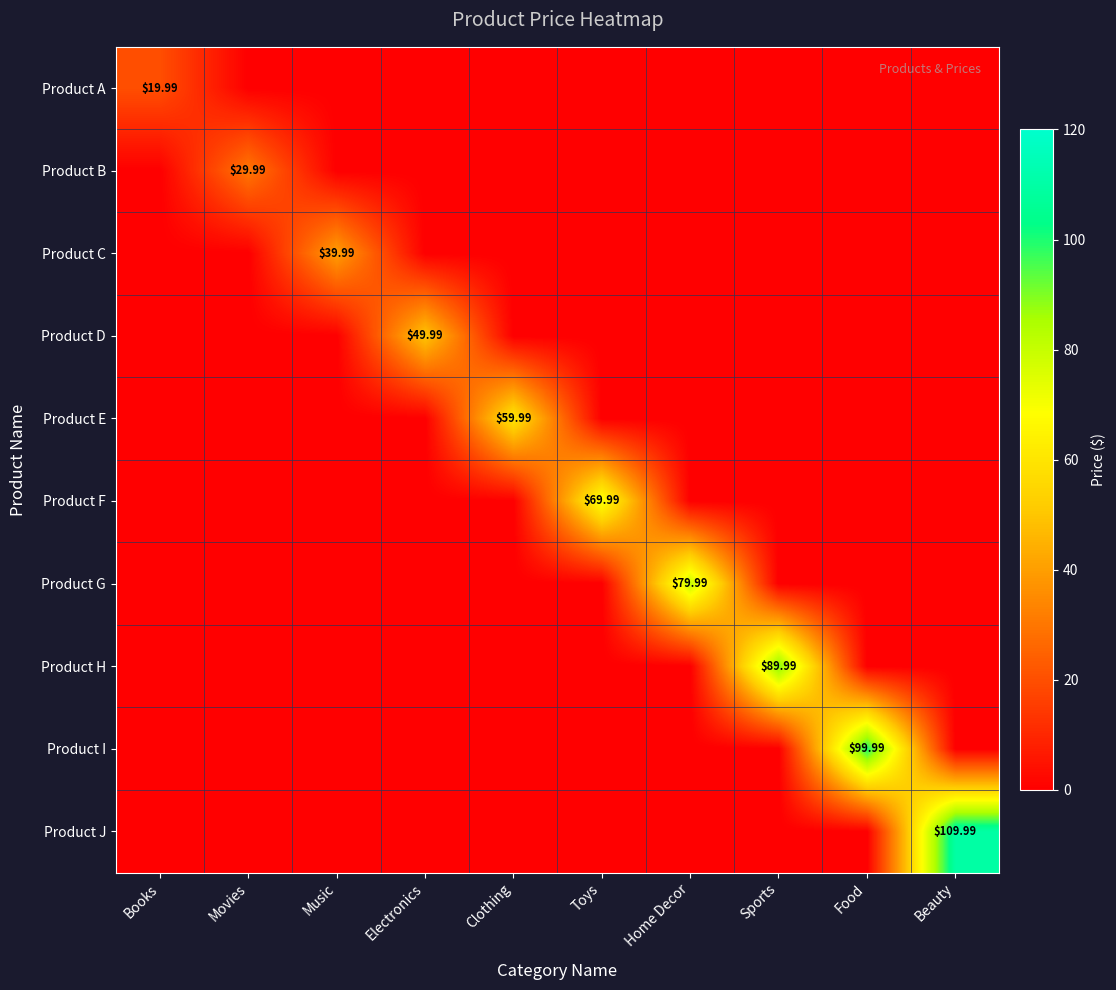

What is the difference between the maximum and minimum values in the Product D series?

50.0